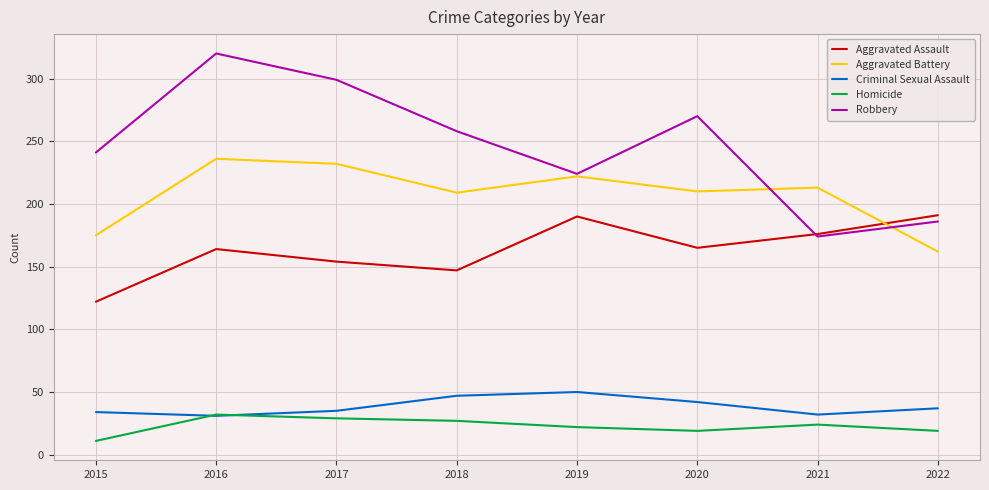

What is the spread (max minus min) of values at 2020?

251